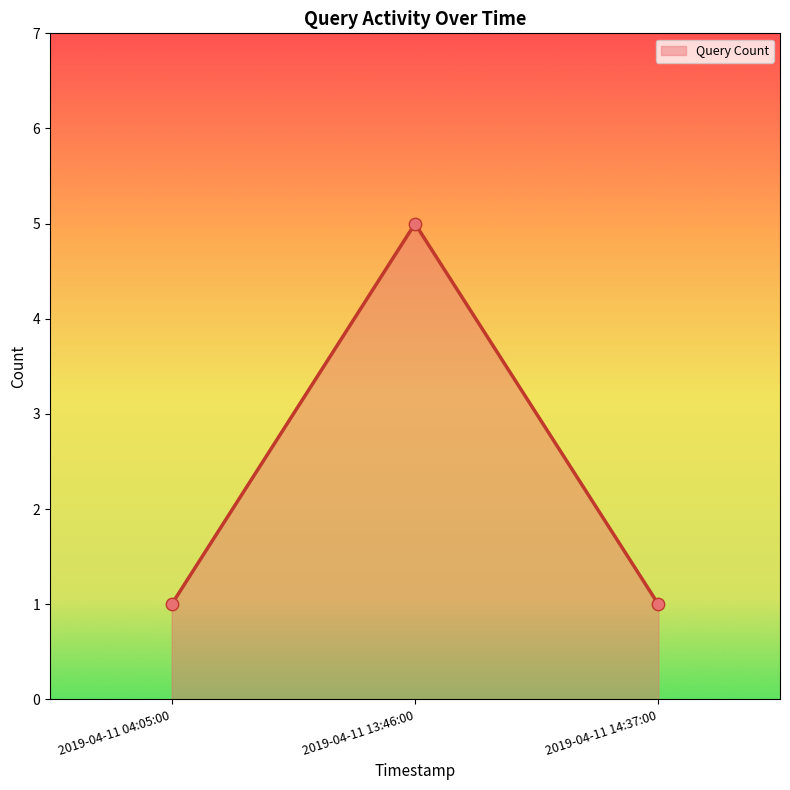

What is the ratio of the value at 2019-04-11 04:05:00 to the value at 2019-04-11 14:37:00?

1.0